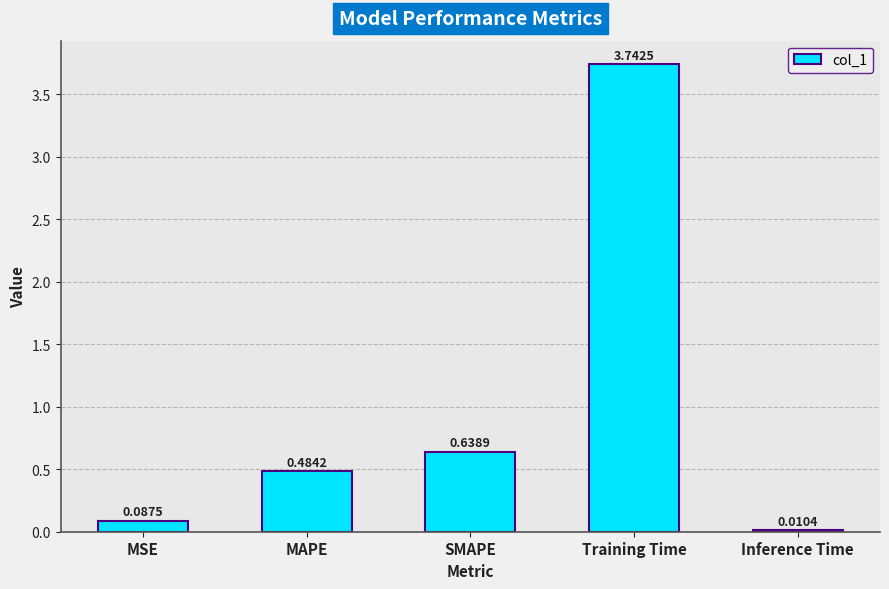

Which category has the highest value across all series?

Training Time